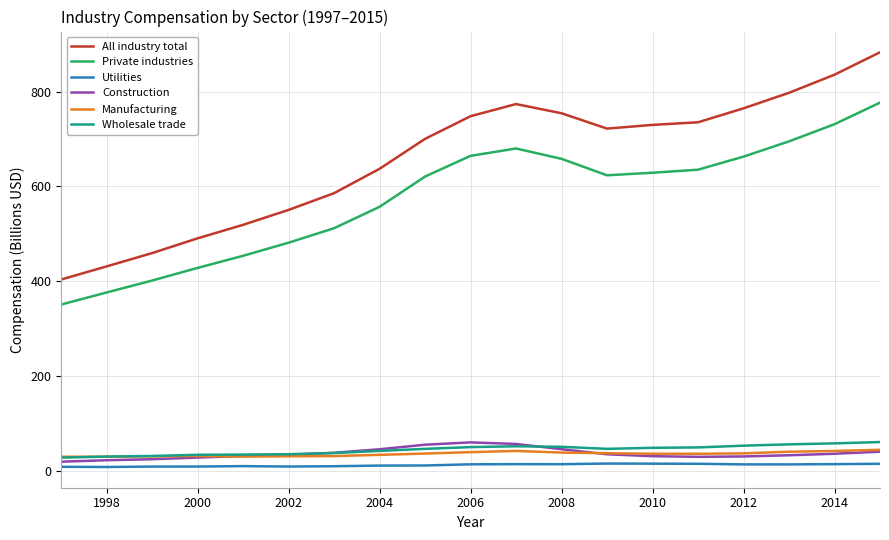

What is the lowest value of the All industry total series?

403.7